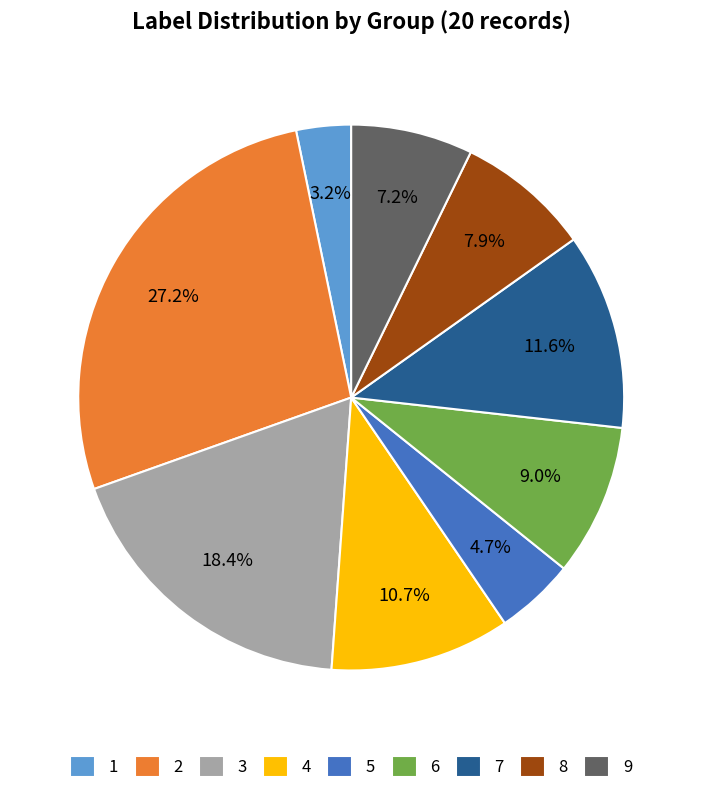

Does 2 account for over 50% of the chart?

No